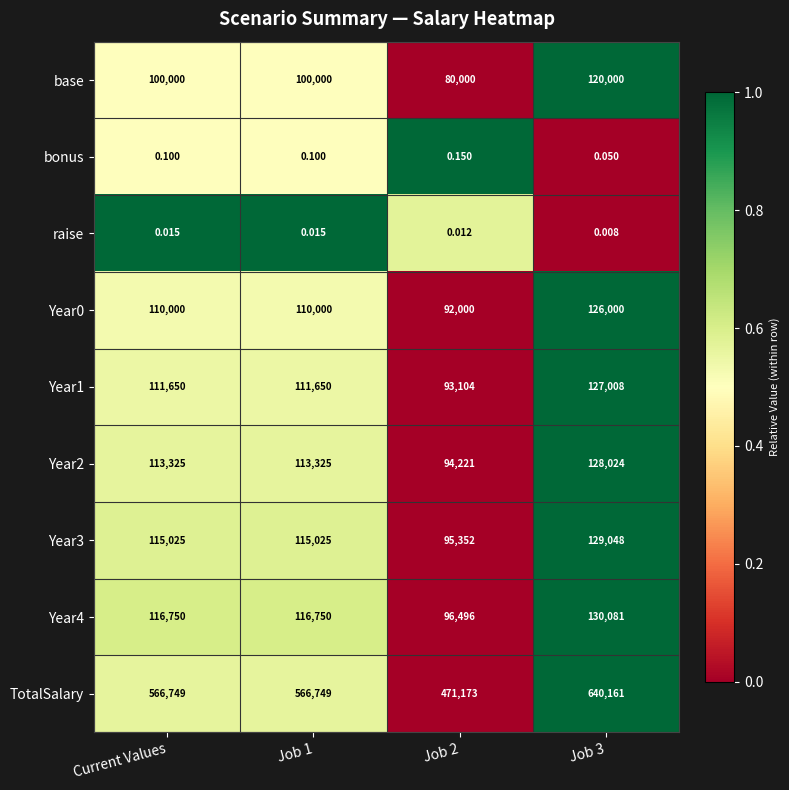

At how many categories does at least one series exceed 0?

4